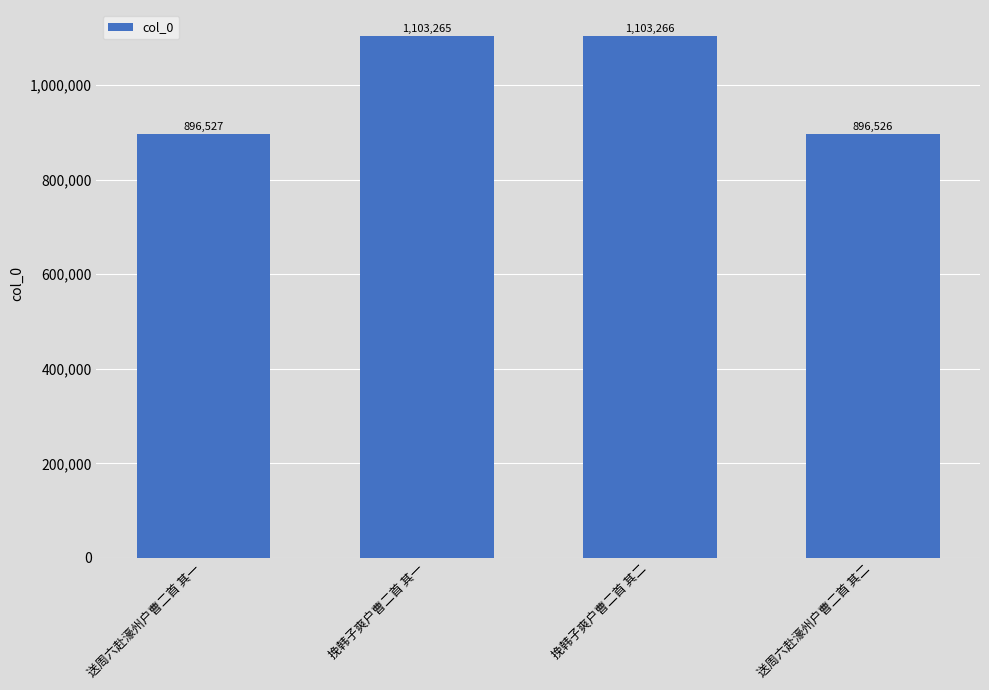

The value at 送周六赴濠州户曹二首 其二 is 896526. True or false?

True